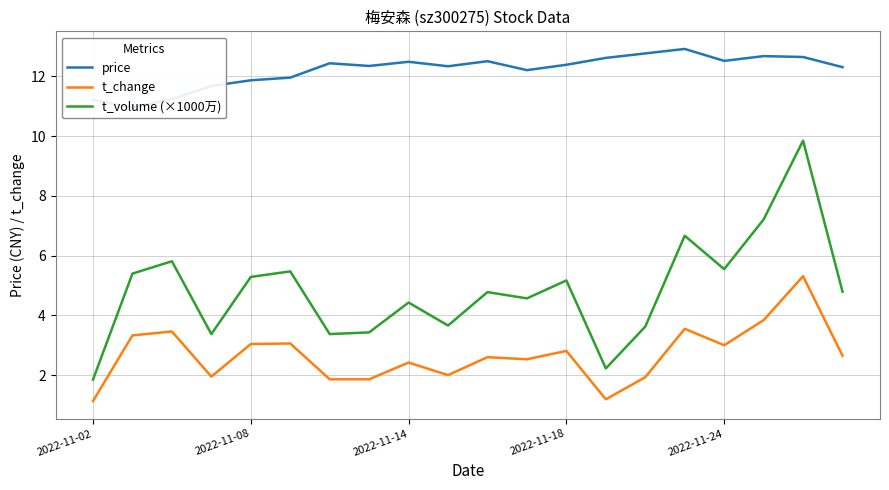

True or false: t_volume (×1000万) and t_change intersect in this chart.

False